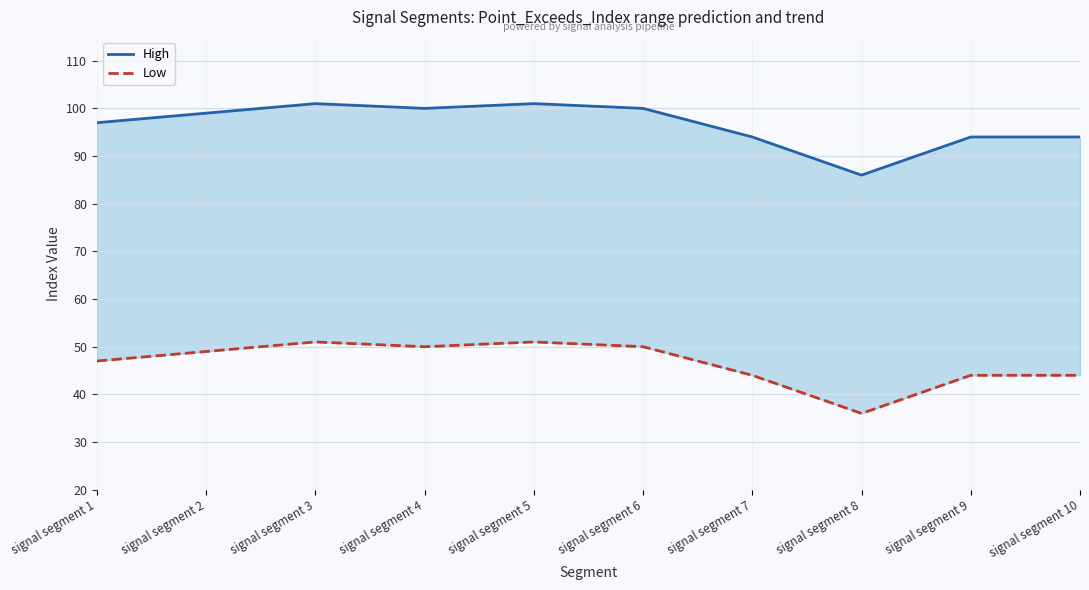

Read the High value at signal segment 7.

94